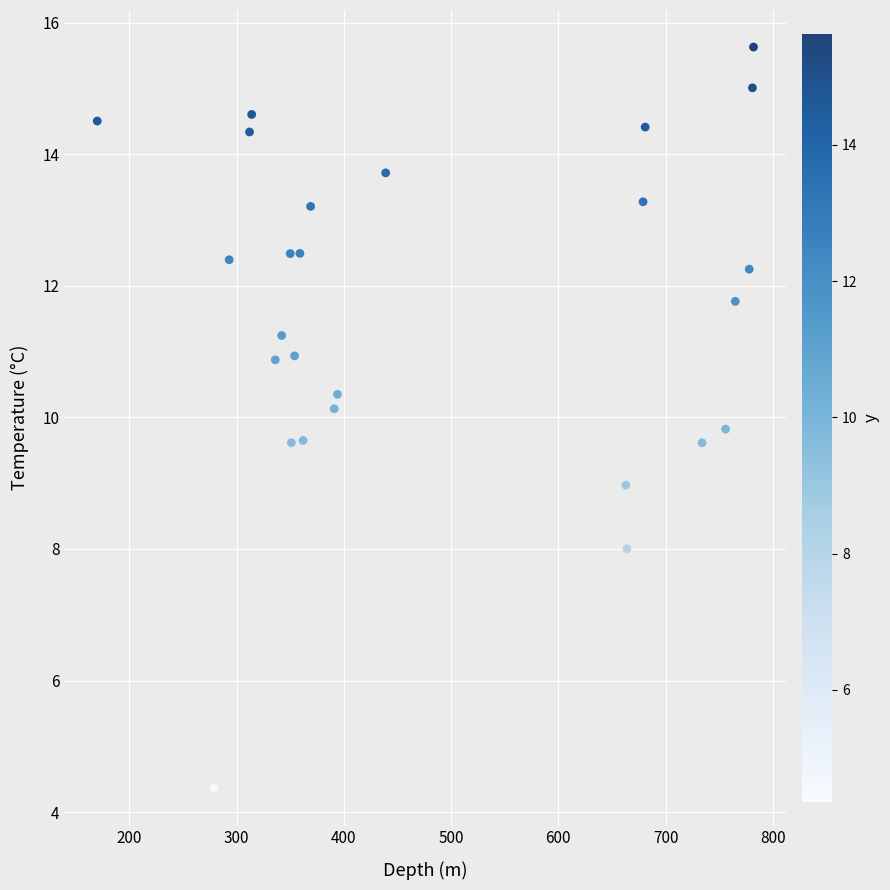

What is the range of Y values (max minus min)?

11.3